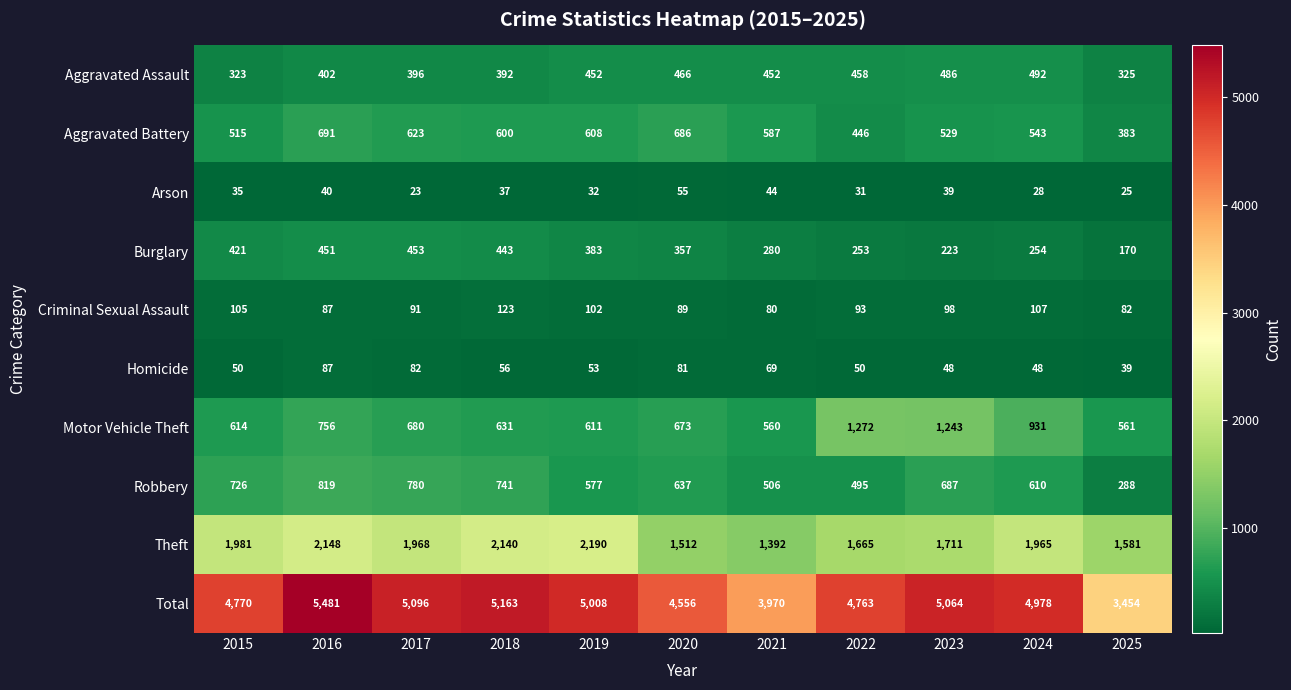

At how many categories does at least one series exceed 2896?

11